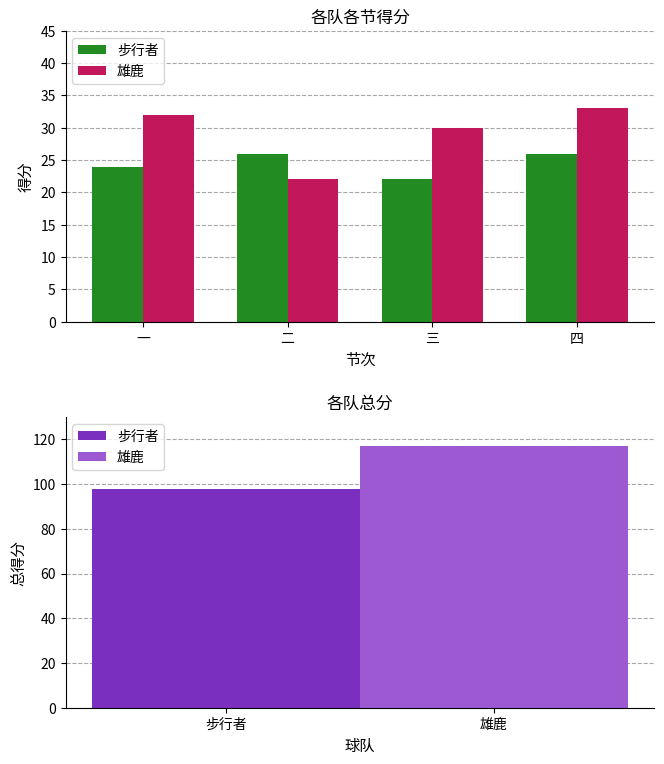

Reading right to left, list all the values displayed in this chart.

步行者: 四=26	三=22	二=26	一=24
雄鹿: 四=33	三=30	二=22	一=32